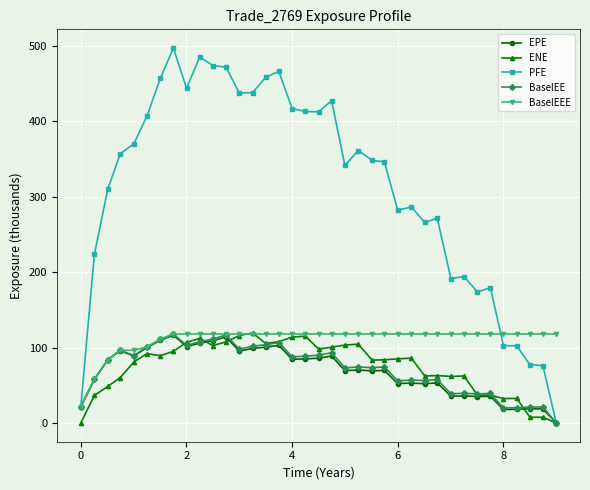

Does the chart have visible grid lines?

Yes